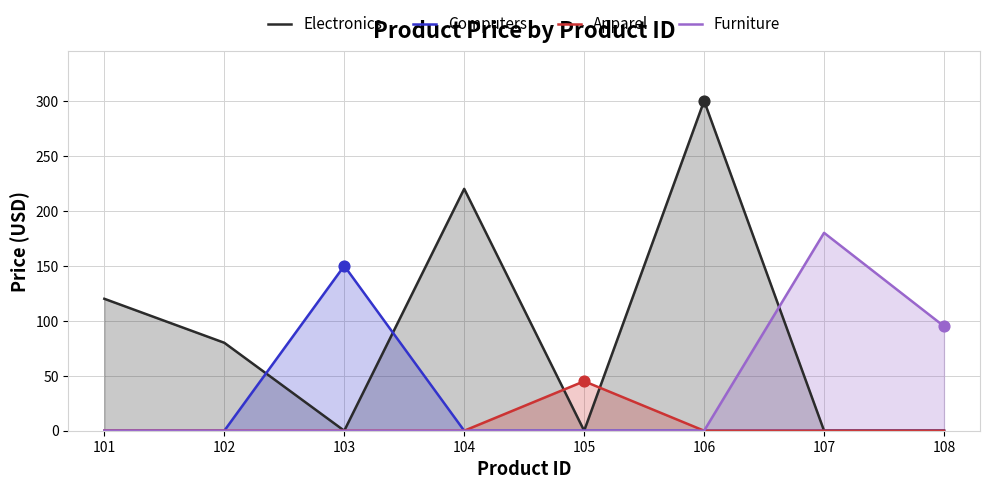

What are all the series names shown in the legend?

Electronics, Computers, Apparel, Furniture